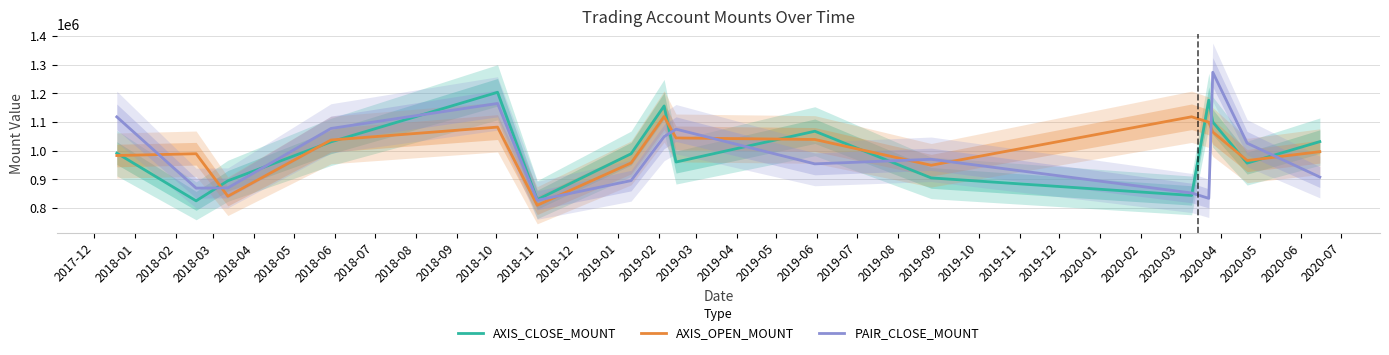

What is the highest value of the AXIS_CLOSE_MOUNT series?

1204200